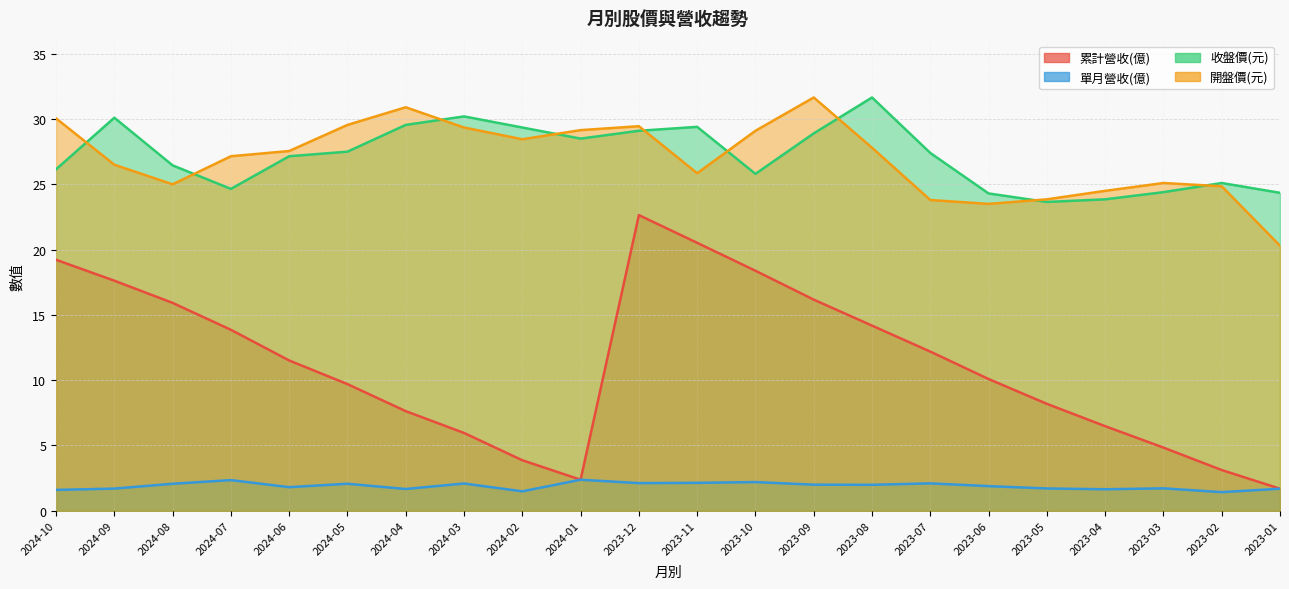

At which category does 開盤價(元) reach its first local valley?

2024-08